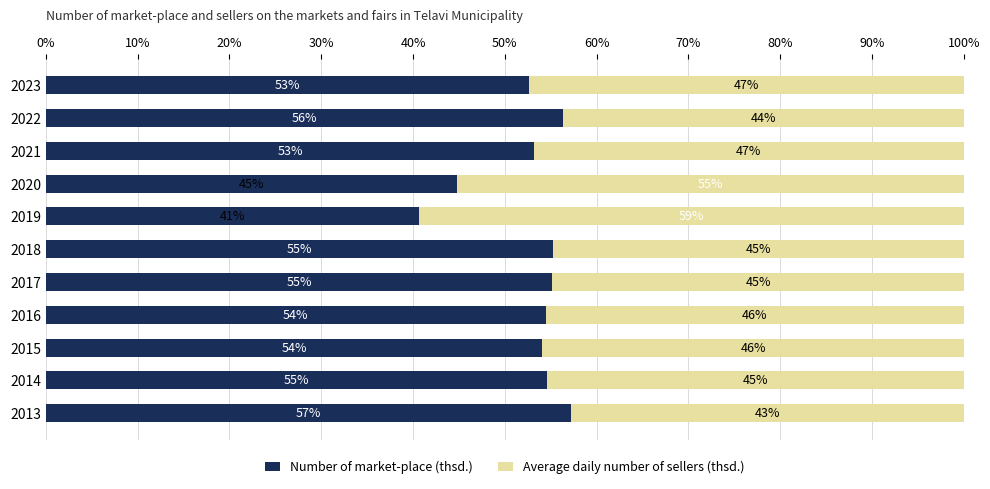

At which label is Number of market-place (thsd.) closest to 48?

2020